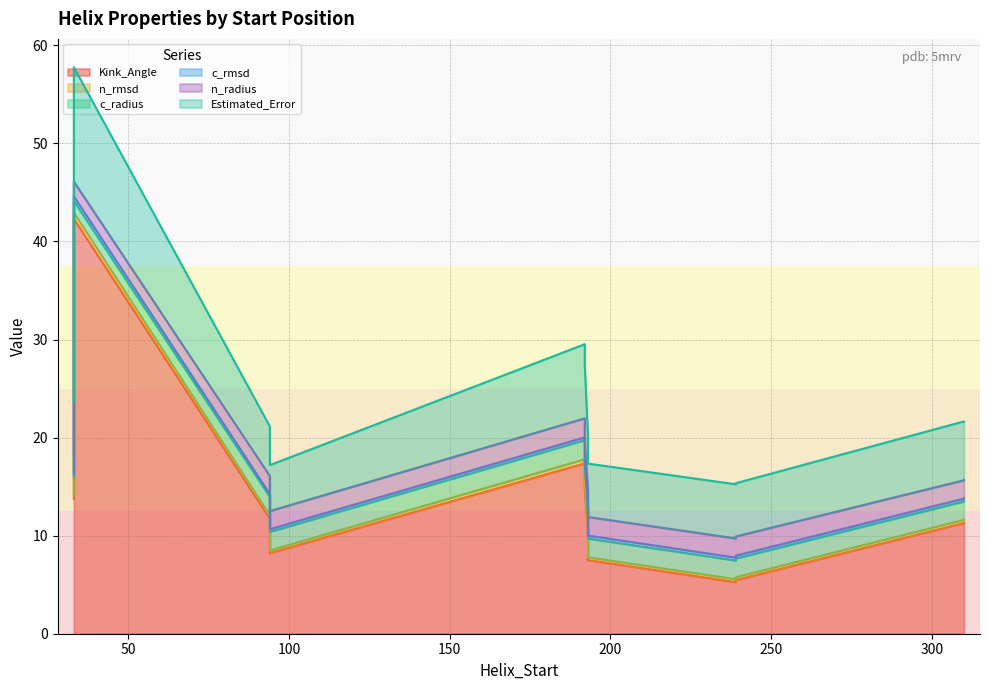

Where is the first local minimum for n_radius?

94